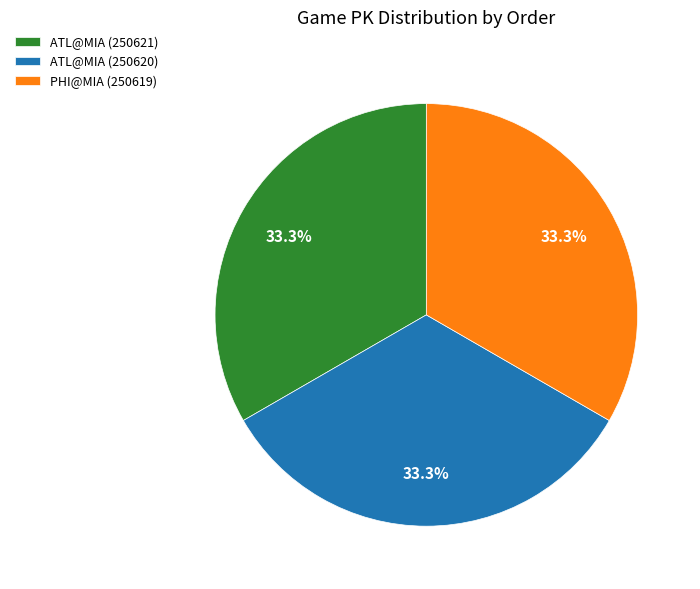

What portion of the pie excludes PHI@MIA (250619)?

66.7%